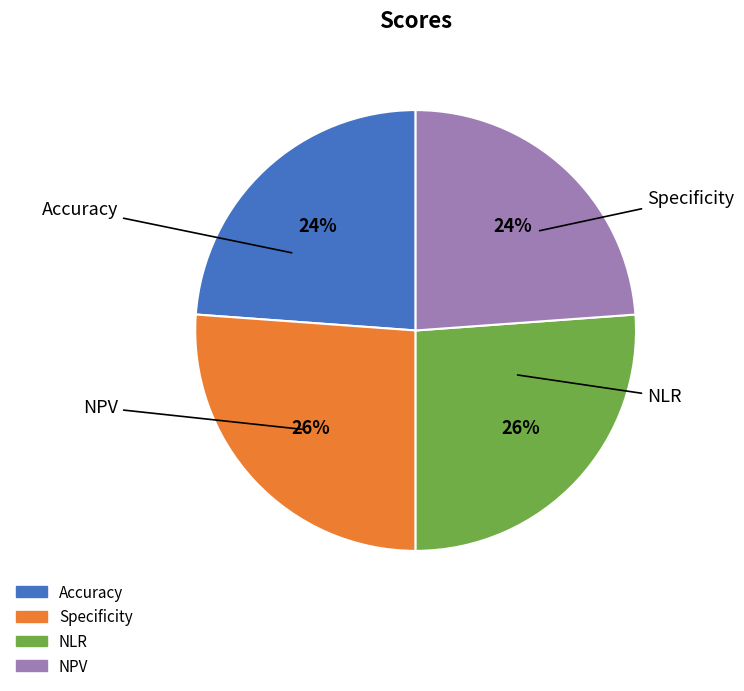

True or false: NPV accounts for 11% of the total.

False